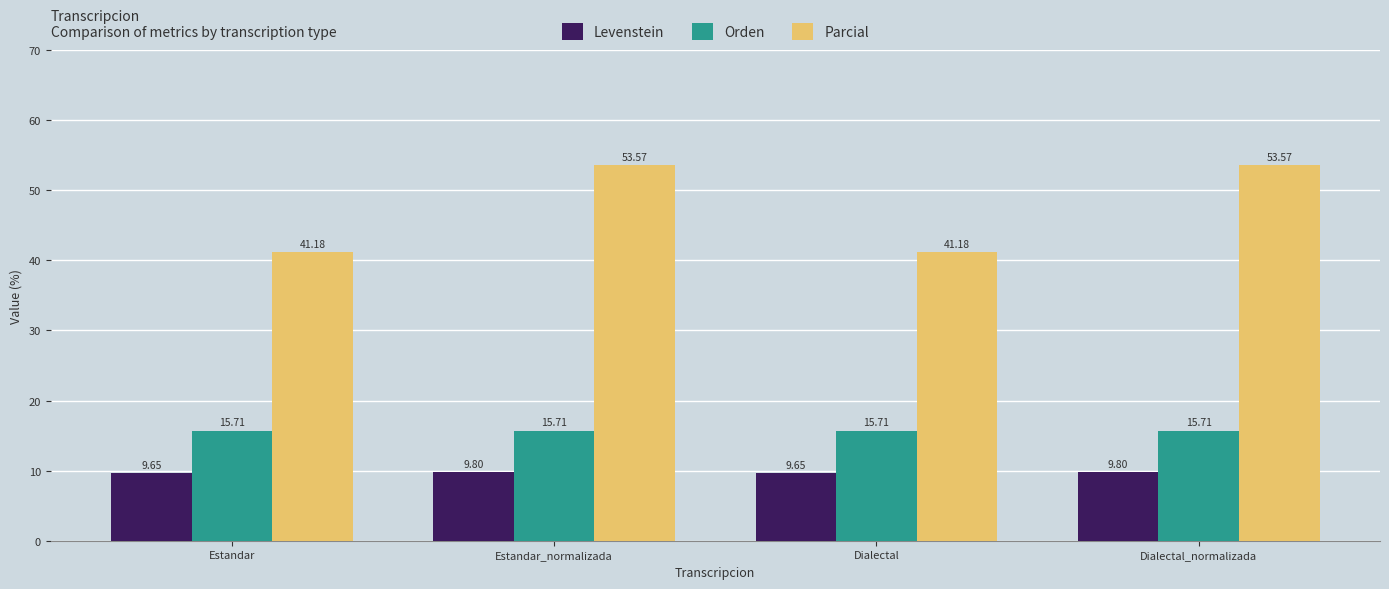

What value does the Orden series have at Estandar_normalizada?

15.7